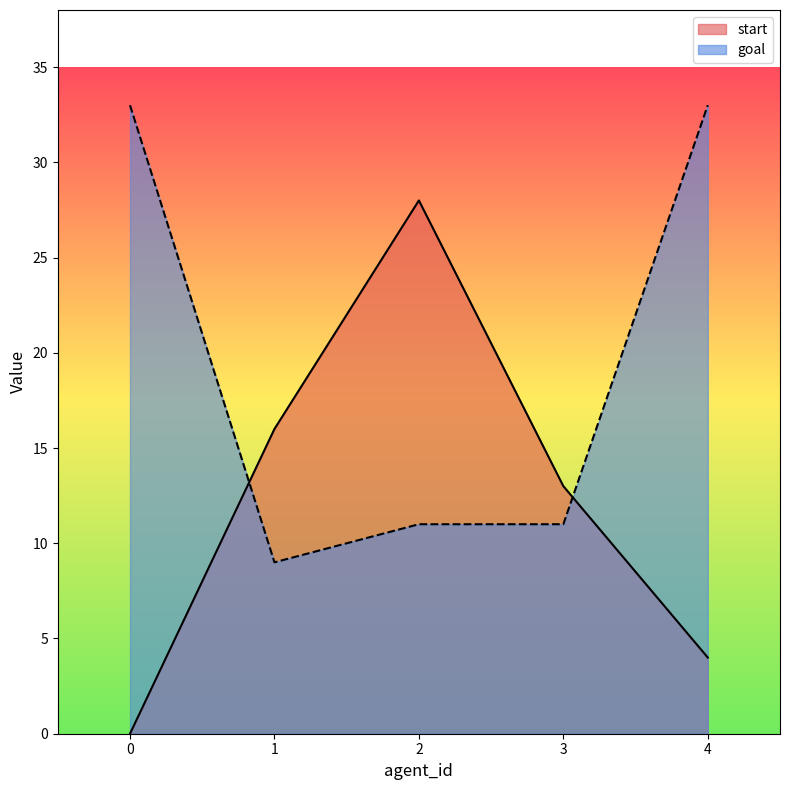

True or false: start and goal cross at least once.

True